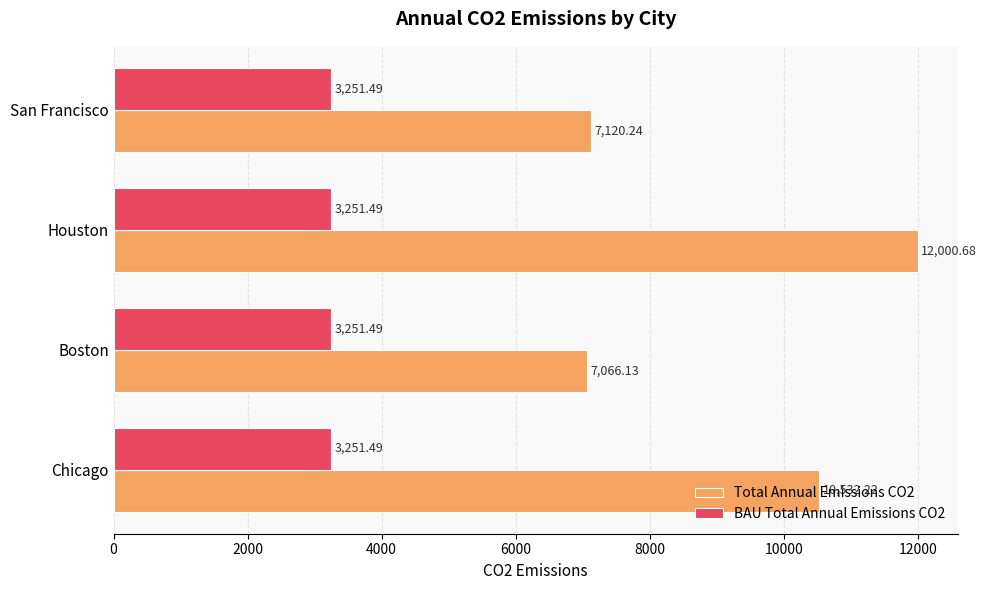

What is the difference between the second highest and second lowest values in the Total Annual Emissions CO2 series?

3412.0